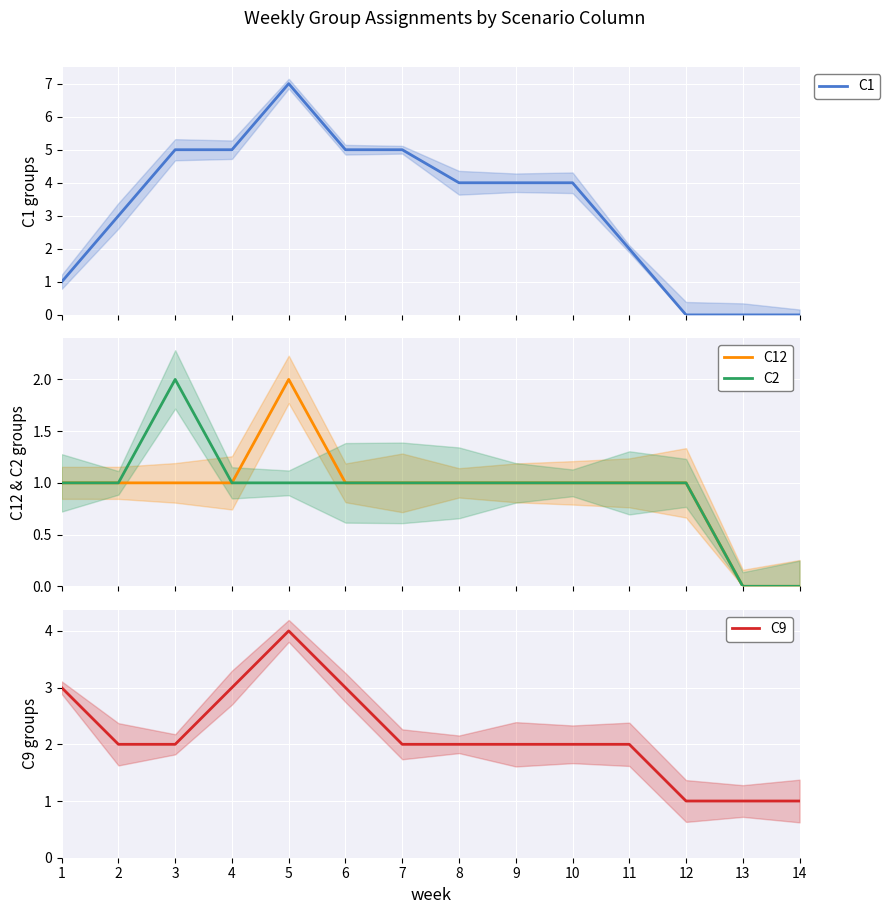

What is the sum of the C9 values at 13 and 3?

3